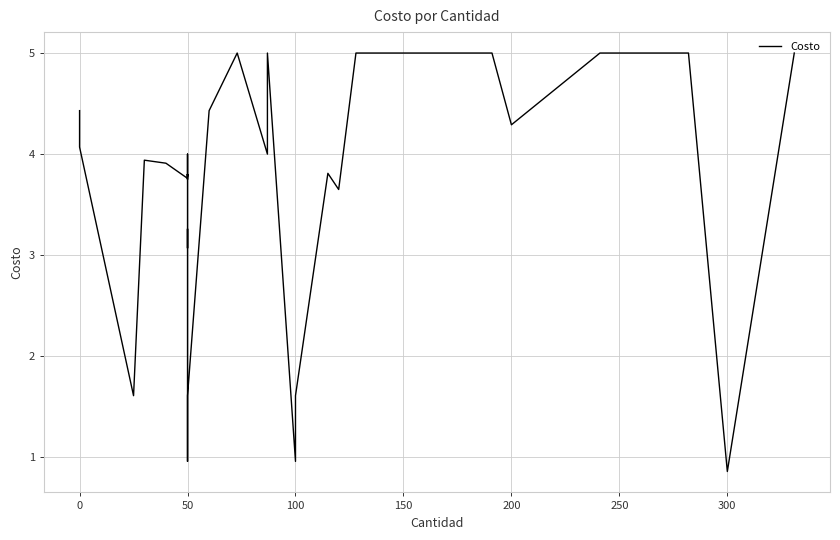

What is the change in value from 100 to 200?

+2.7